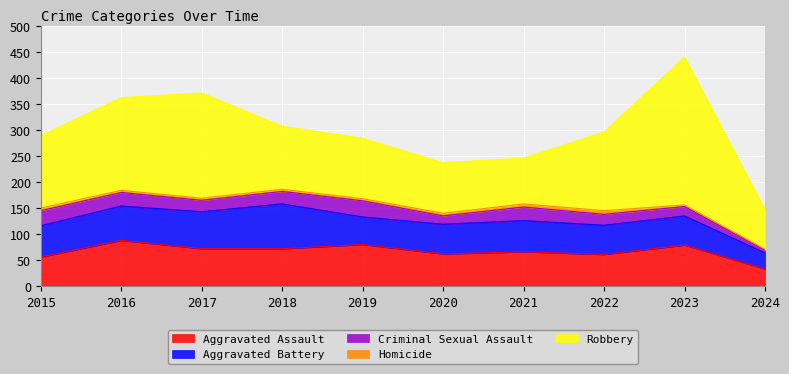

What are all the series names shown in the legend?

Aggravated Assault, Aggravated Battery, Criminal Sexual Assault, Homicide, Robbery